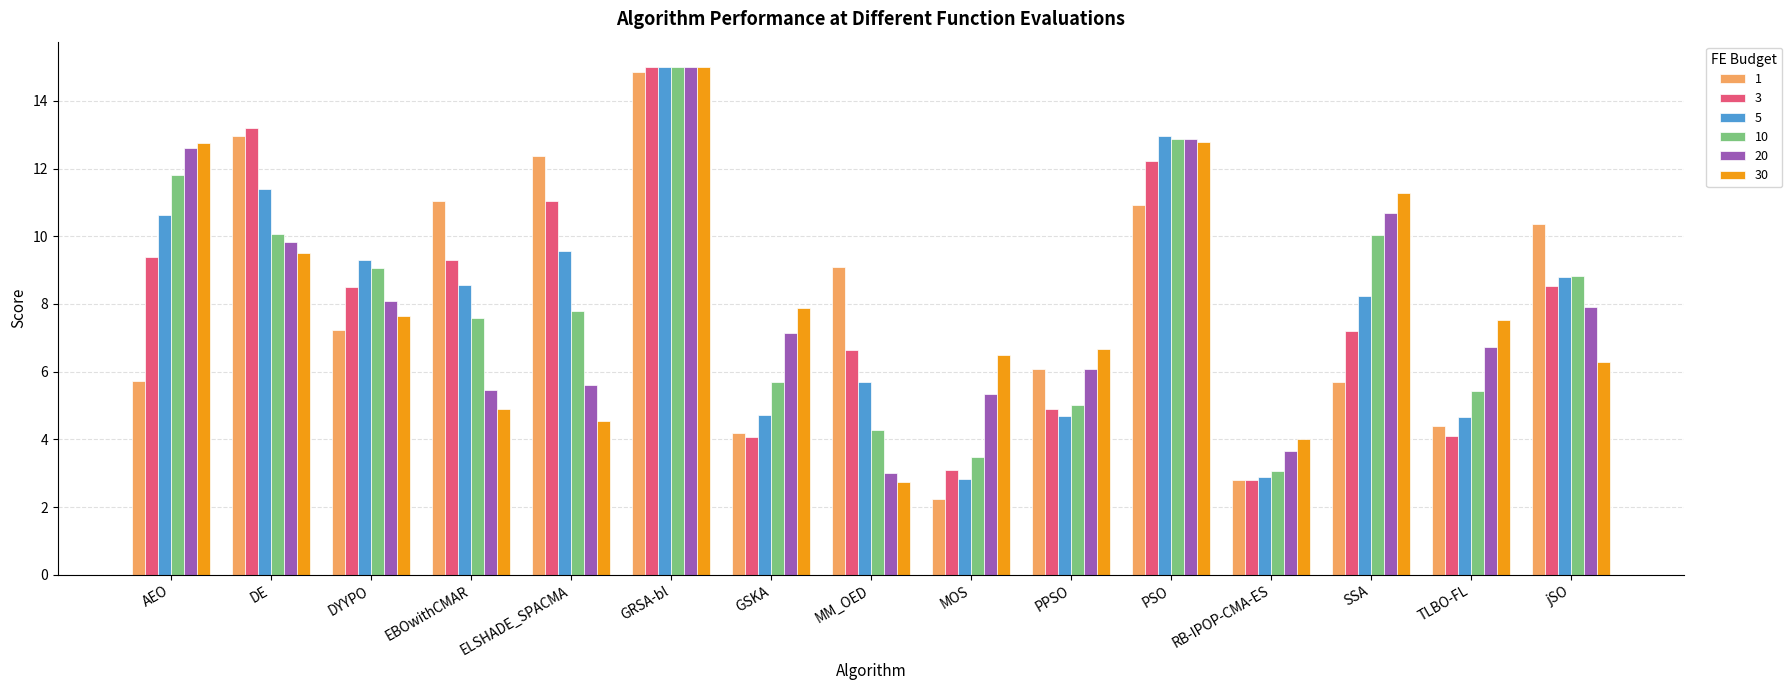

What is the total value across all series at TLBO-FL?

32.9